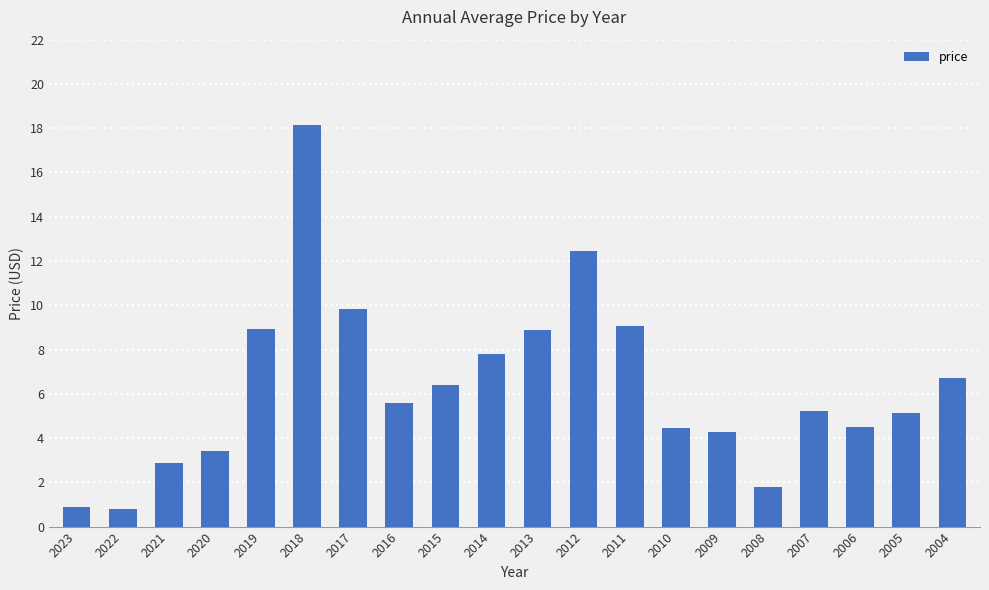

Are the bars grouped side by side (vs. stacked)?

No